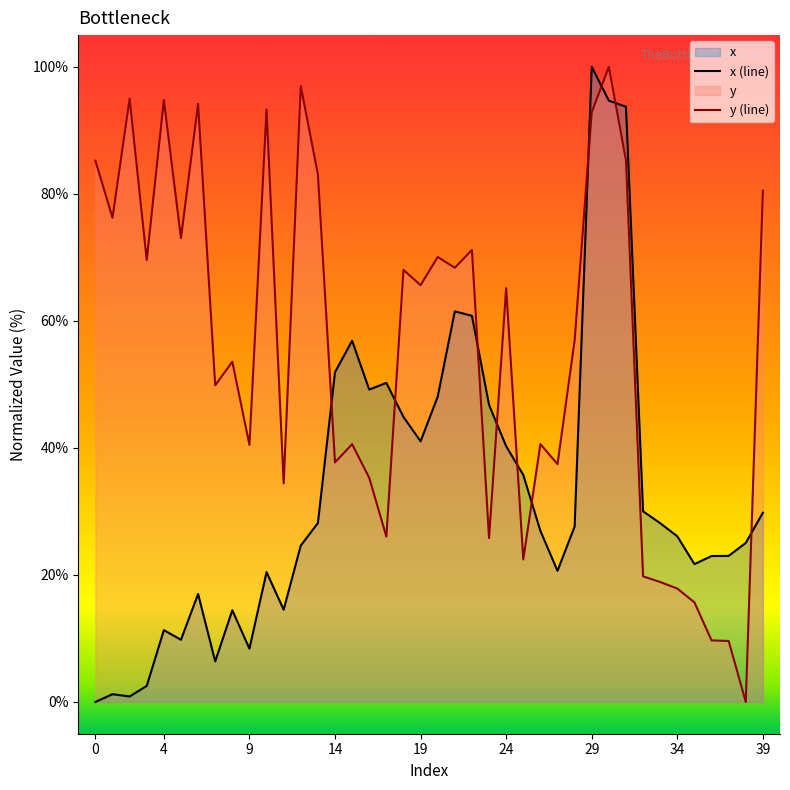

How many values in y are above zero?

39